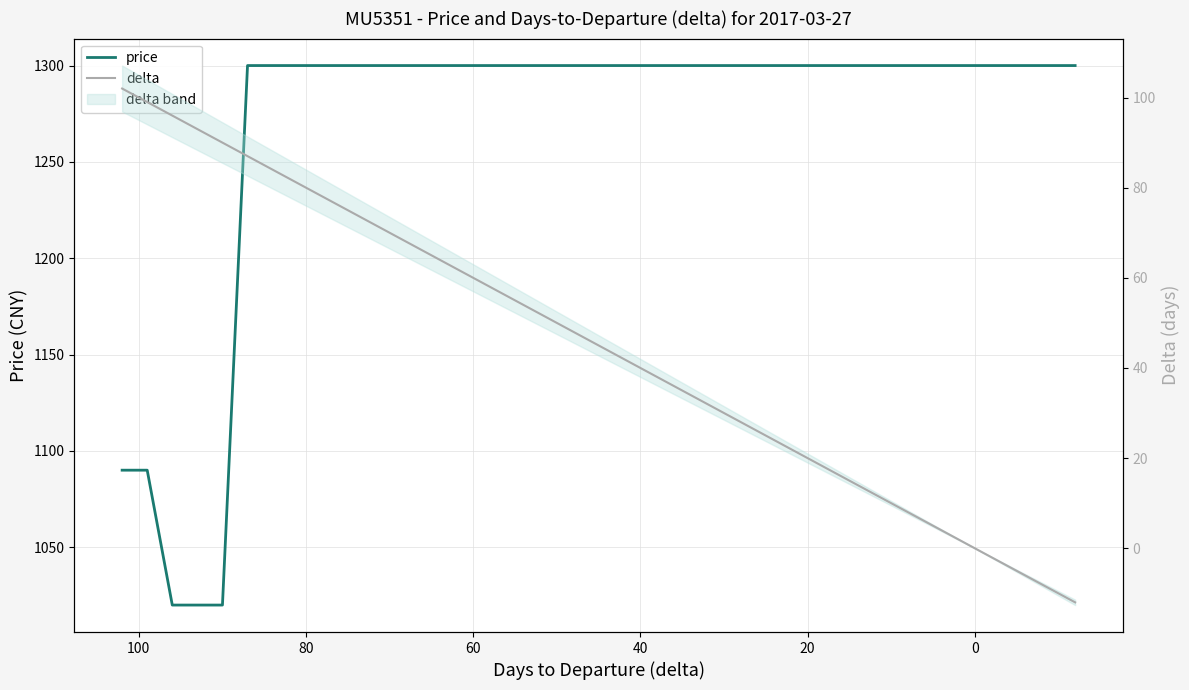

At how many categories does at least one series exceed 397?

34